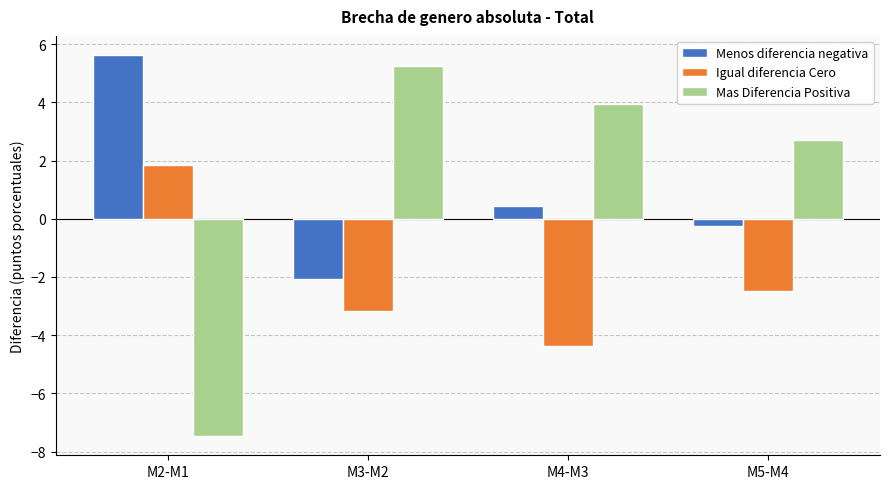

Count the number of categories in the chart.

4